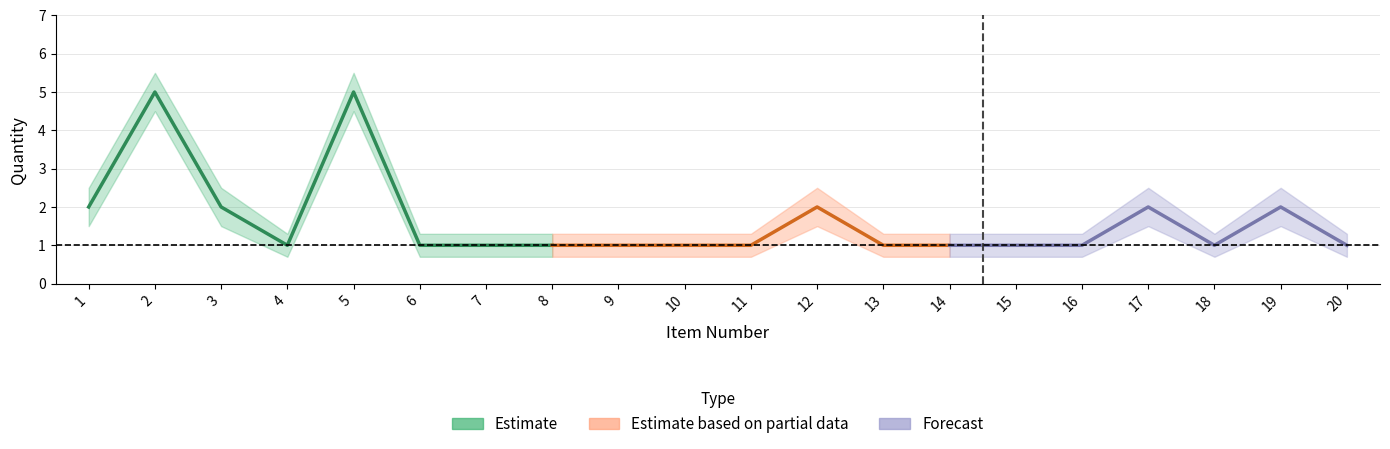

What is the value of the Quantity point at the 14th from the left?

1.0